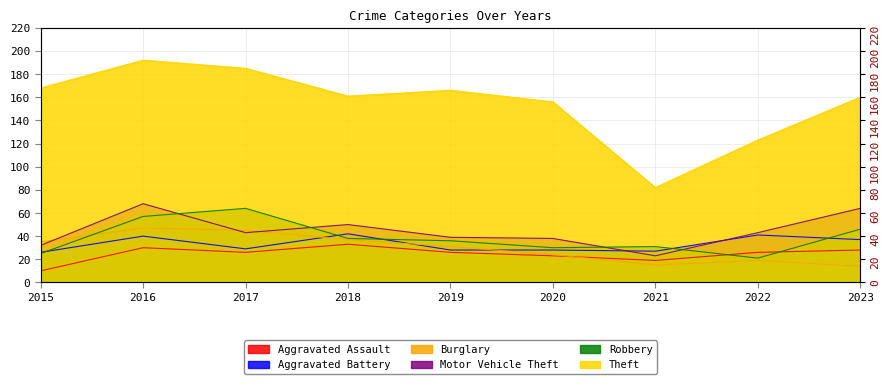

What is the minimum value for Aggravated Assault?

10